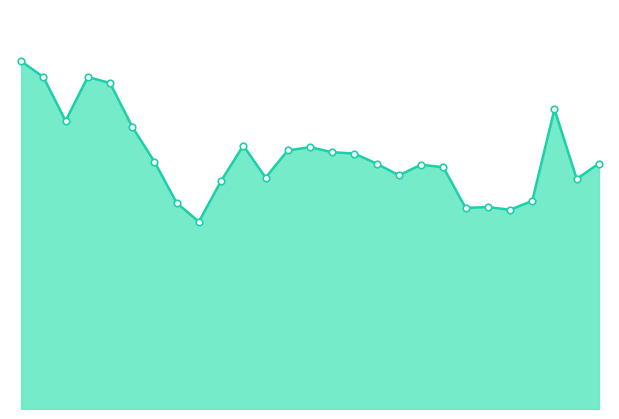

Does the chart have visible grid lines?

No